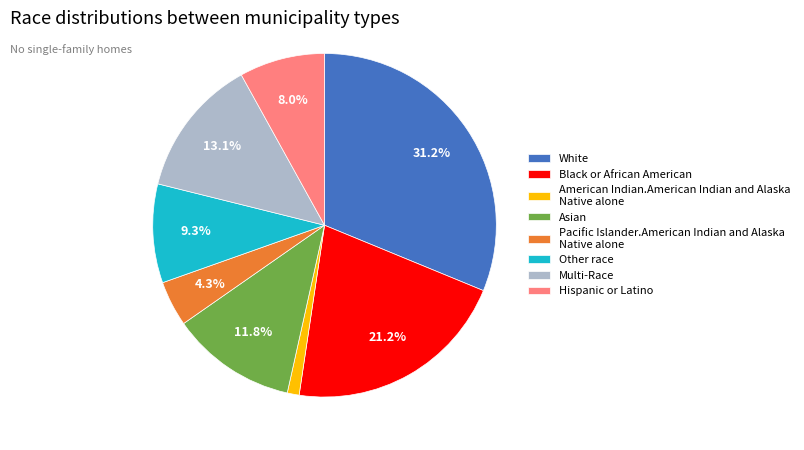

Rank the categories by value from lowest to highest.

American Indian.American Indian and Alaska Native alone, Pacific Islander.American Indian and Alaska Native alone, Hispanic or Latino, Other race, Asian, Multi-Race, Black or African American, White